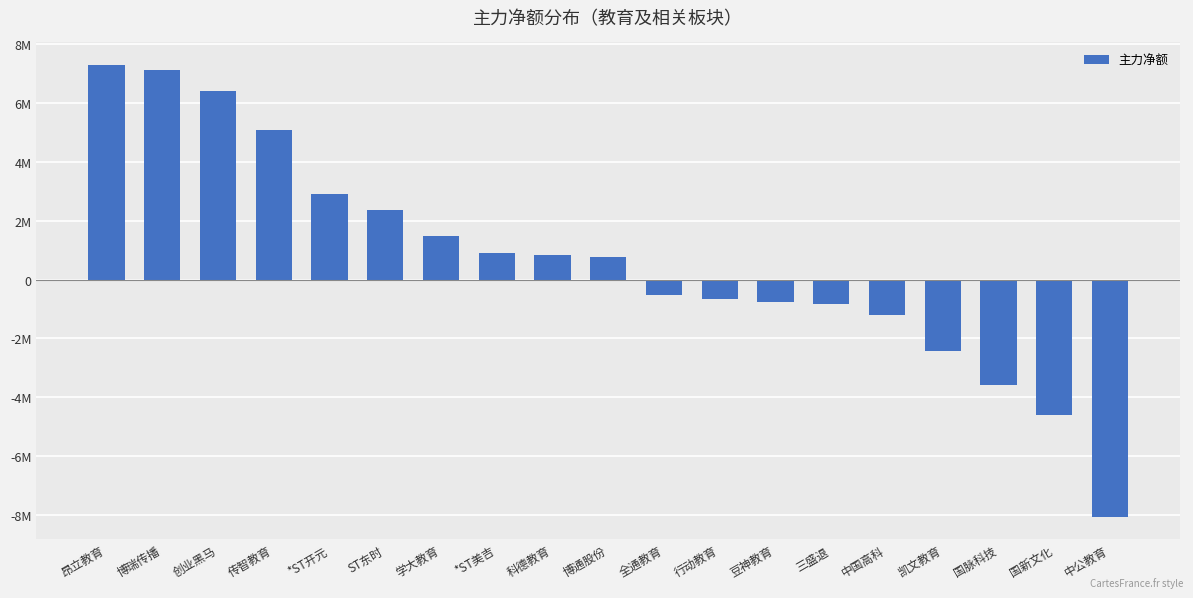

Where is the data nearest to the value -386985?

全通教育